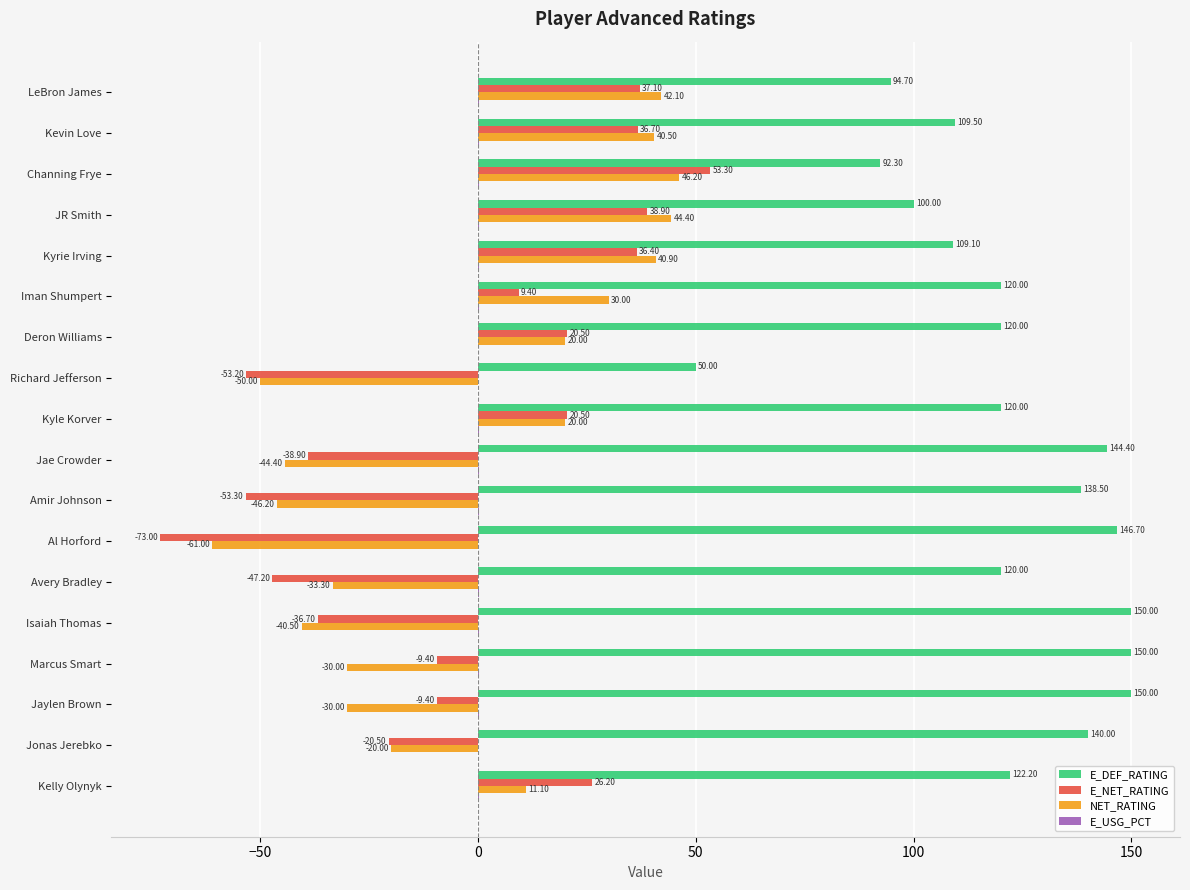

How many series are shown in this chart?

4